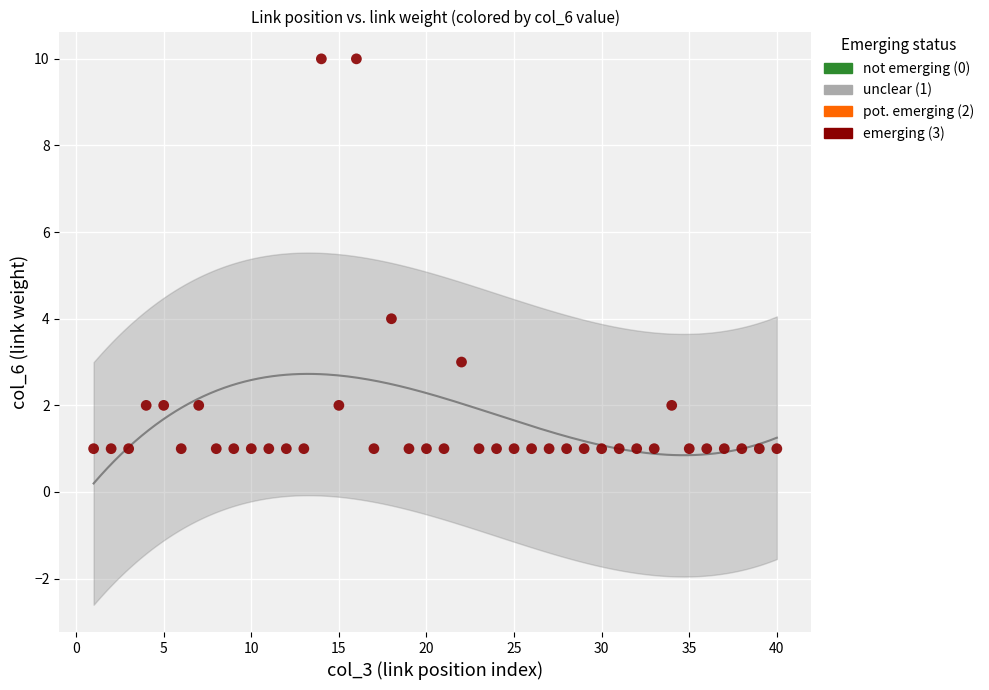

What Y value in the scatter plot is closest to 5?

4